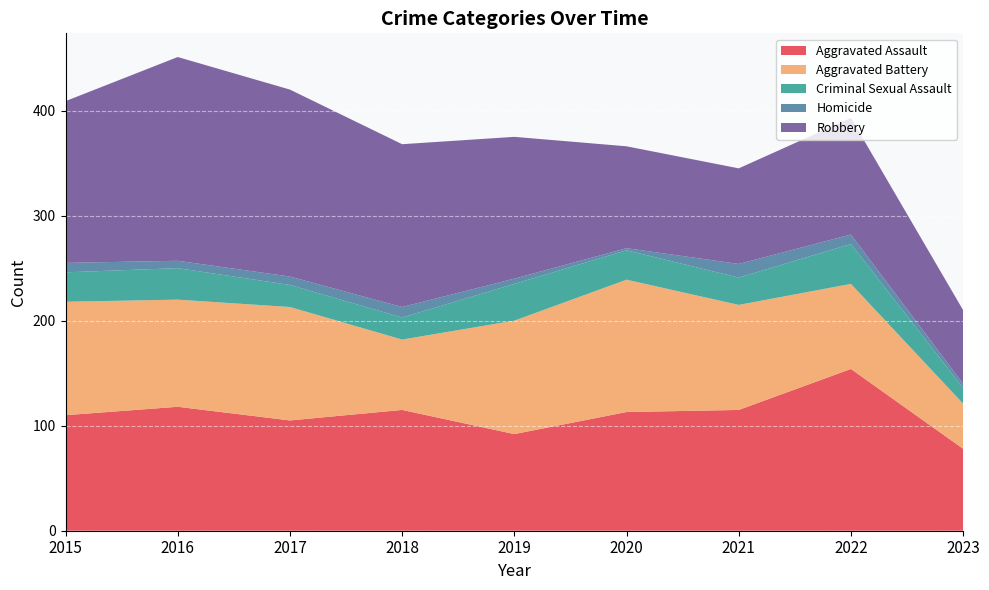

Reading left to right, transcribe all the data shown in this chart.

Aggravated Assault: 2015=110	2016=118	2017=105	2018=115	2019=92	2020=113	2021=115	2022=154	2023=78
Aggravated Battery: 2015=108	2016=102	2017=108	2018=67	2019=108	2020=126	2021=100	2022=81	2023=43
Criminal Sexual Assault: 2015=28	2016=30	2017=21	2018=21	2019=35	2020=28	2021=26	2022=38	2023=15
Homicide: 2015=9	2016=7	2017=8	2018=10	2019=5	2020=2	2021=13	2022=9	2023=4
Robbery: 2015=154	2016=194	2017=178	2018=155	2019=135	2020=97	2021=91	2022=111	2023=70